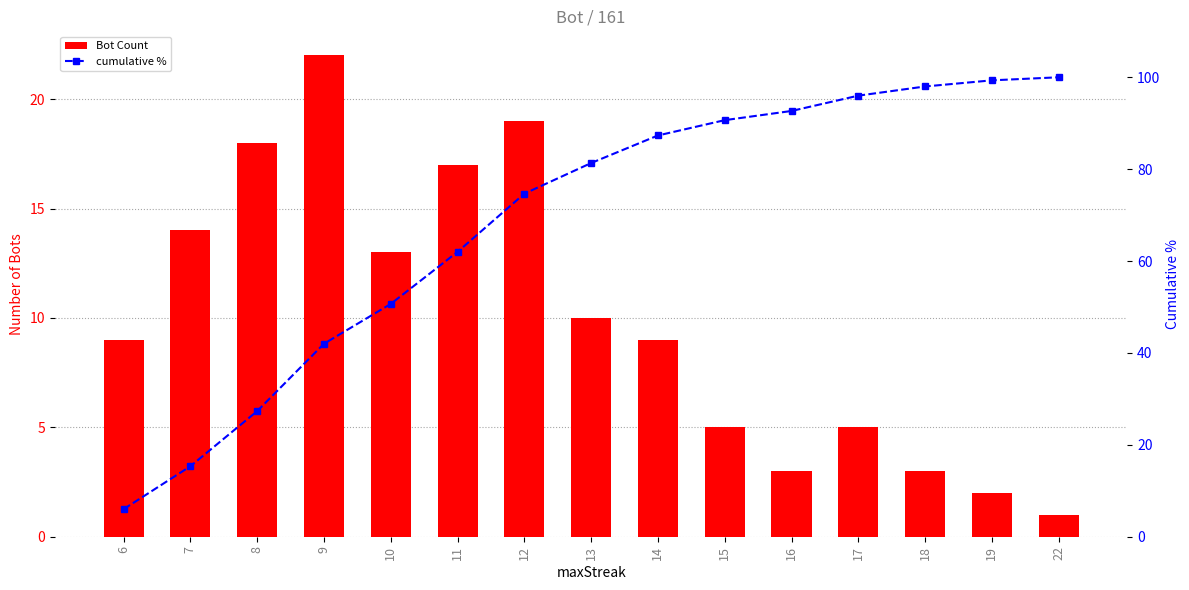

The Bot Count series shows 1.0 at 22. True or false?

True